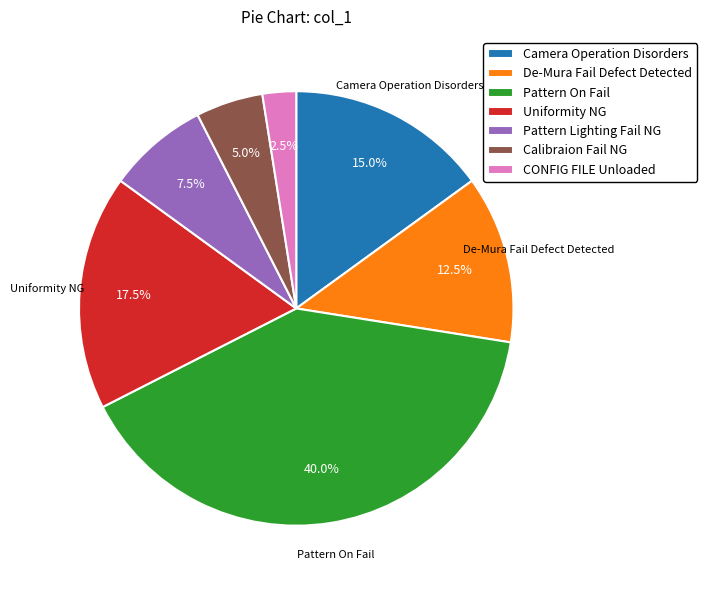

Is it true that Calibraion Fail NG is 5% of the pie?

True